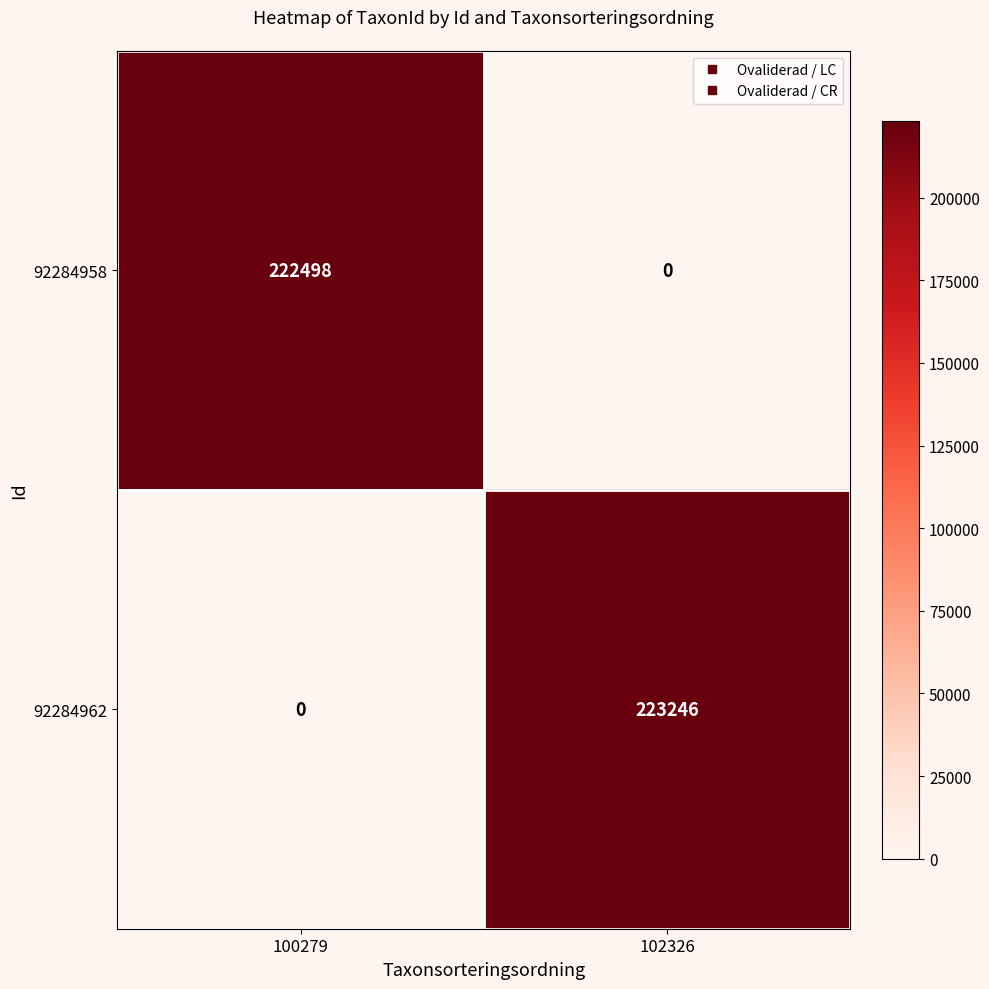

Rank the series by their average value, from highest to lowest.

92284962, 92284958